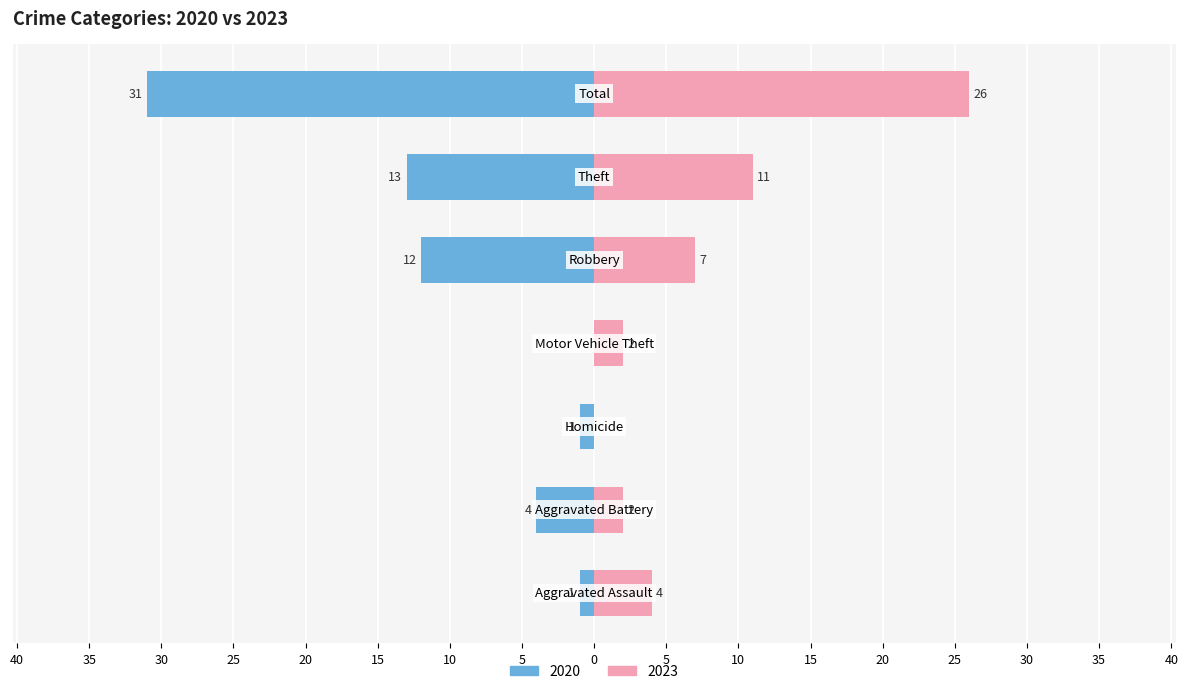

What are all the series names shown in the legend?

2020, 2023